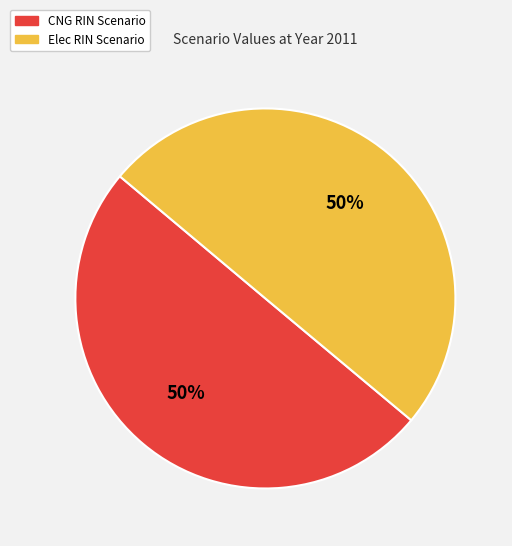

To the nearest percent, what is the average slice percentage?

50%